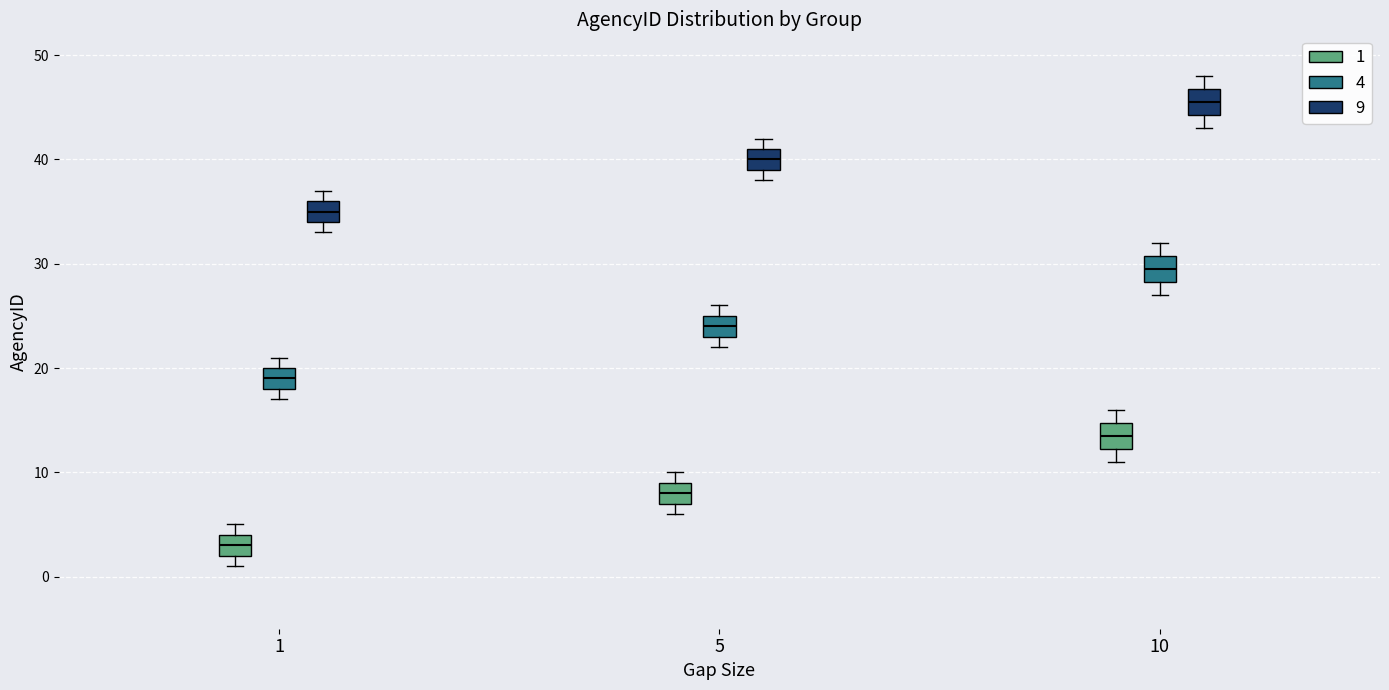

Reading left to right, transcribe this box plot: for each box, give where its median line is, the range the box spans, and where its two whiskers end, as read against the y-axis. The values are not printed on the chart, so give them approximately, as read against the axis.

1 (1): median 3, box 2 to 4, whiskers 1 to 5
1 (4): median 19, box 18 to 20, whiskers 17 to 21
1 (9): median 35, box 34 to 36, whiskers 33 to 37
5 (1): median 8, box 7 to 9, whiskers 6 to 10
5 (4): median 24, box 23 to 25, whiskers 22 to 26
5 (9): median 40, box 39 to 41, whiskers 38 to 42
10 (1): median 14, box 12 to 15, whiskers 11 to 16
10 (4): median 30, box 28 to 31, whiskers 27 to 32
10 (9): median 46, box 44 to 47, whiskers 43 to 48